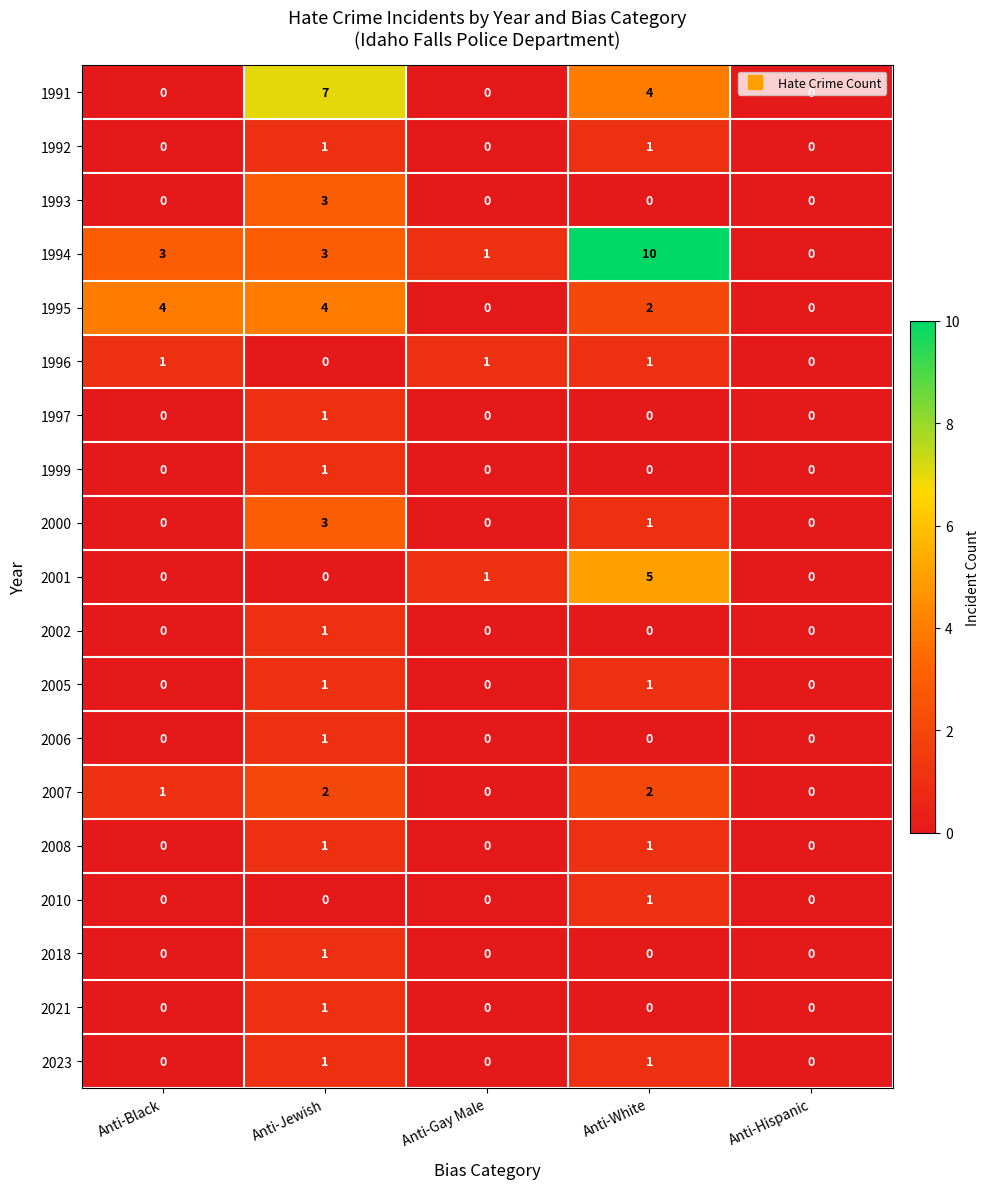

True or false: 2021 has a value of 2 at Anti-Jewish.

False